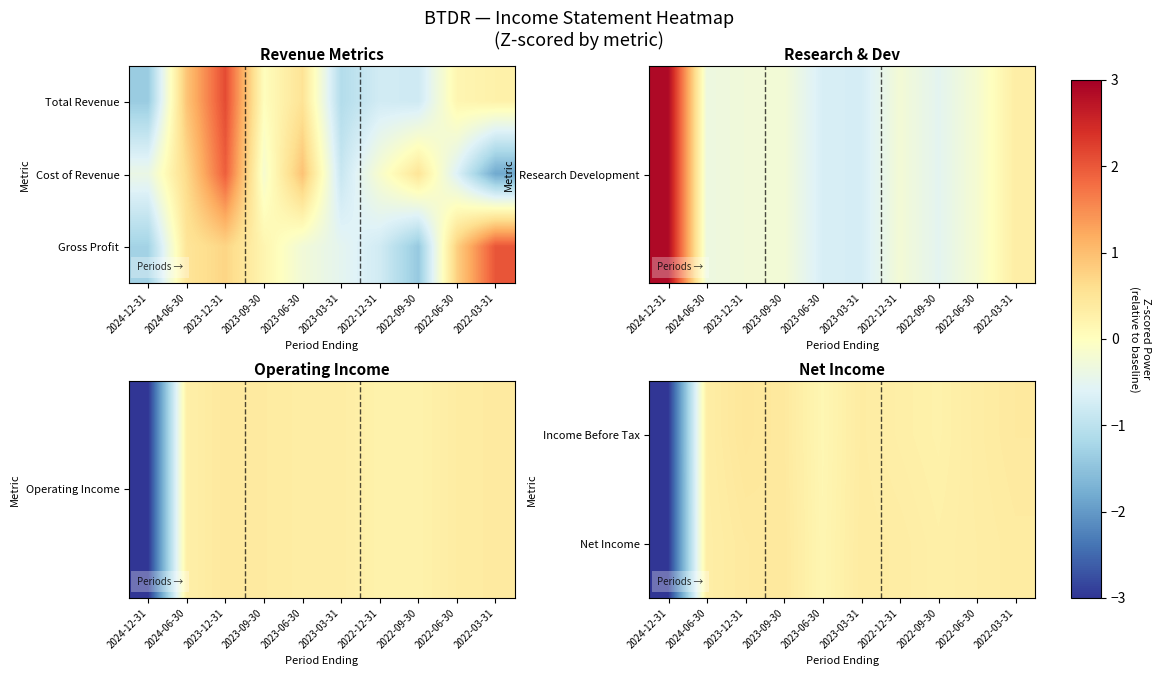

How many data points does each series have?

10